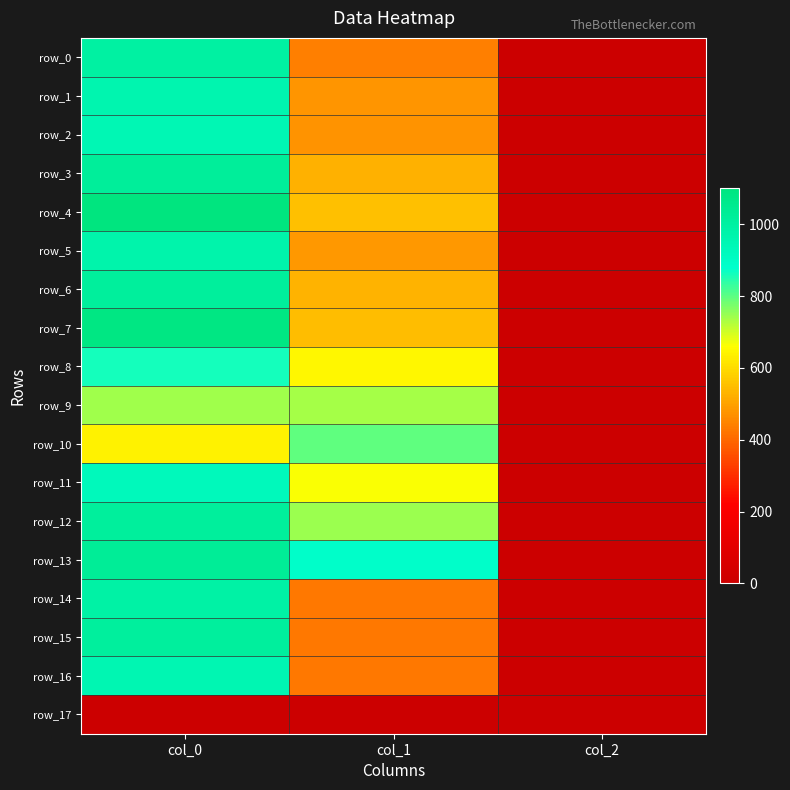

At which category is the sum across all series the highest?

col_0